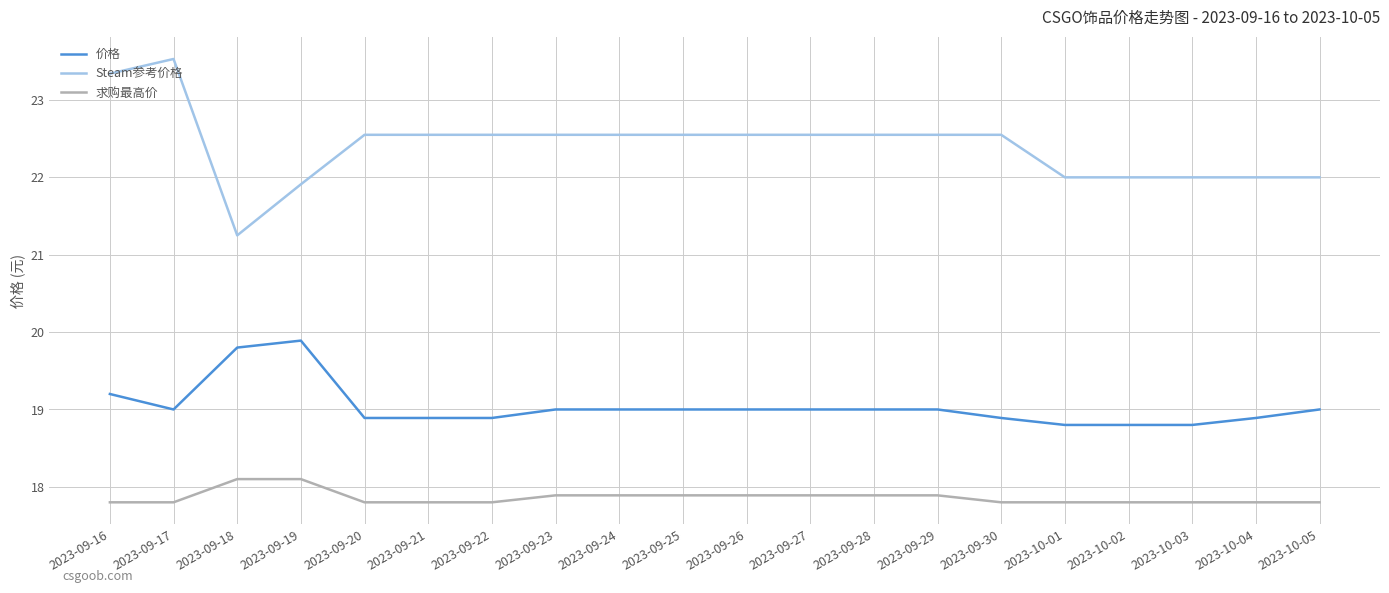

True or false: 价格 has a value of 25.1 at 2023-09-24.

False